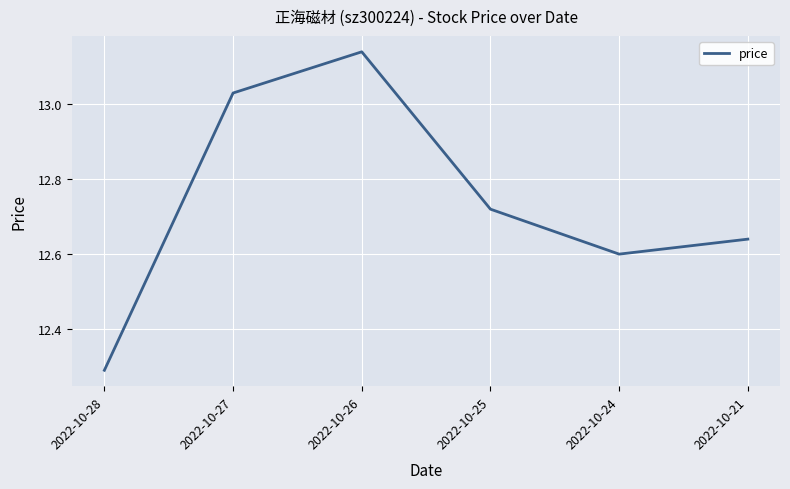

What is the difference between the values at 2022-10-25 and 2022-10-21?

0.1